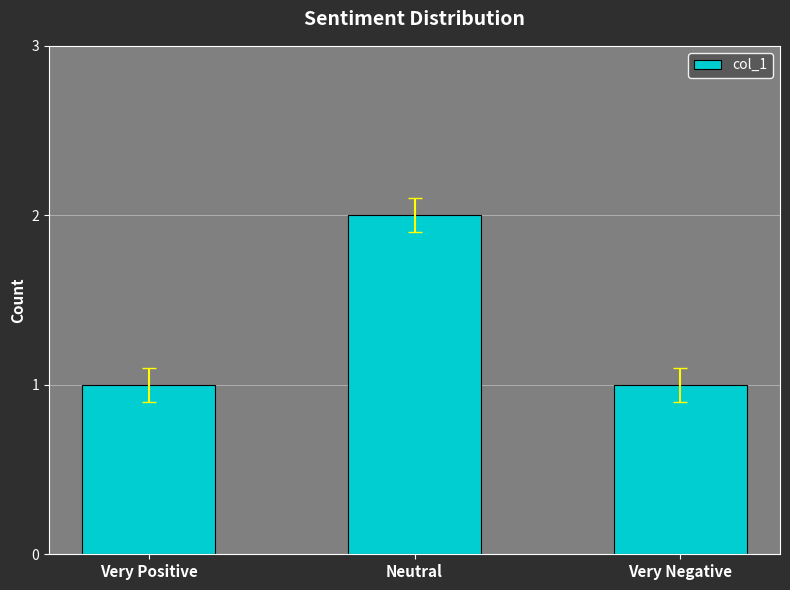

What position from the right is Very Positive?

3